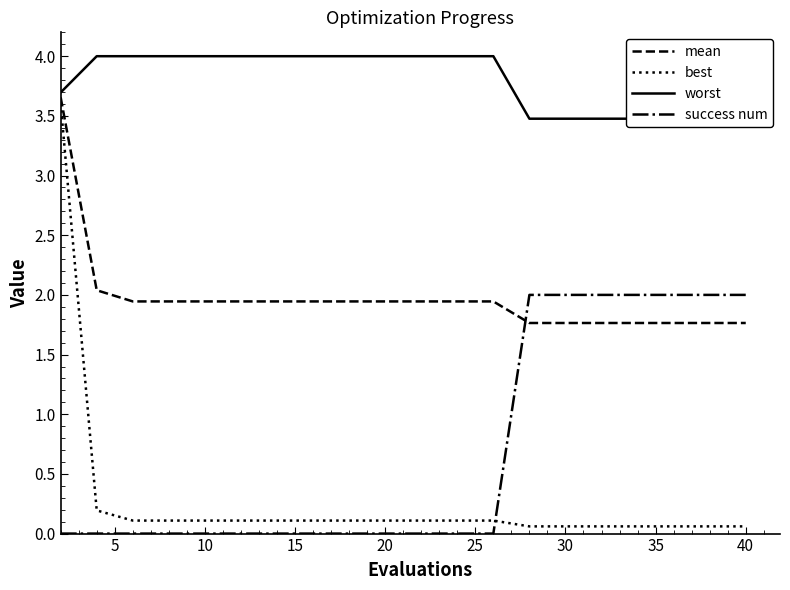

Is the value of success num at 30 greater than the value of mean at 10?

Yes